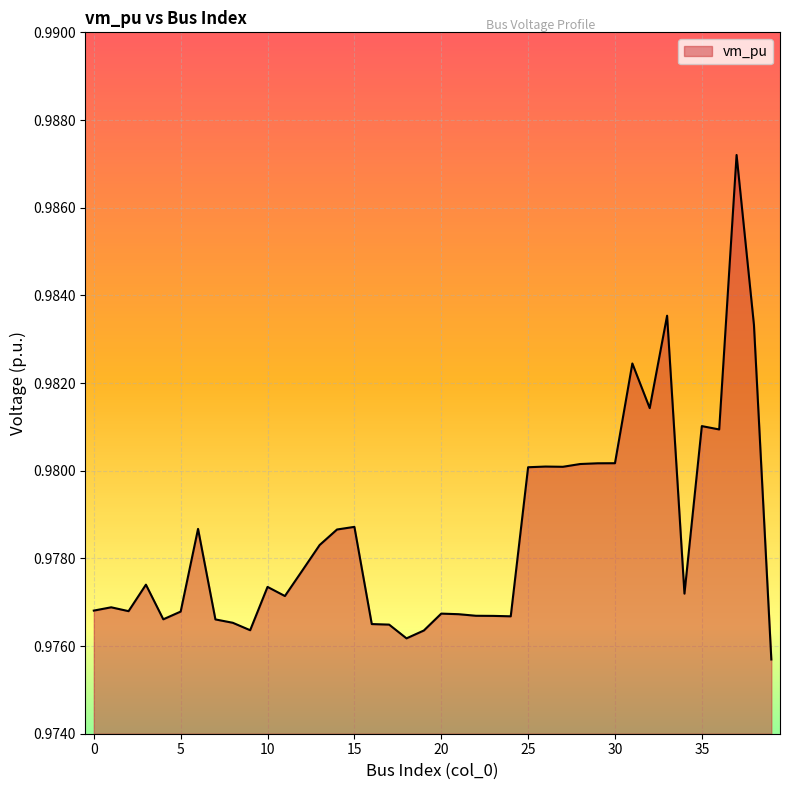

Is this an area chart (filled region under the line)?

Yes